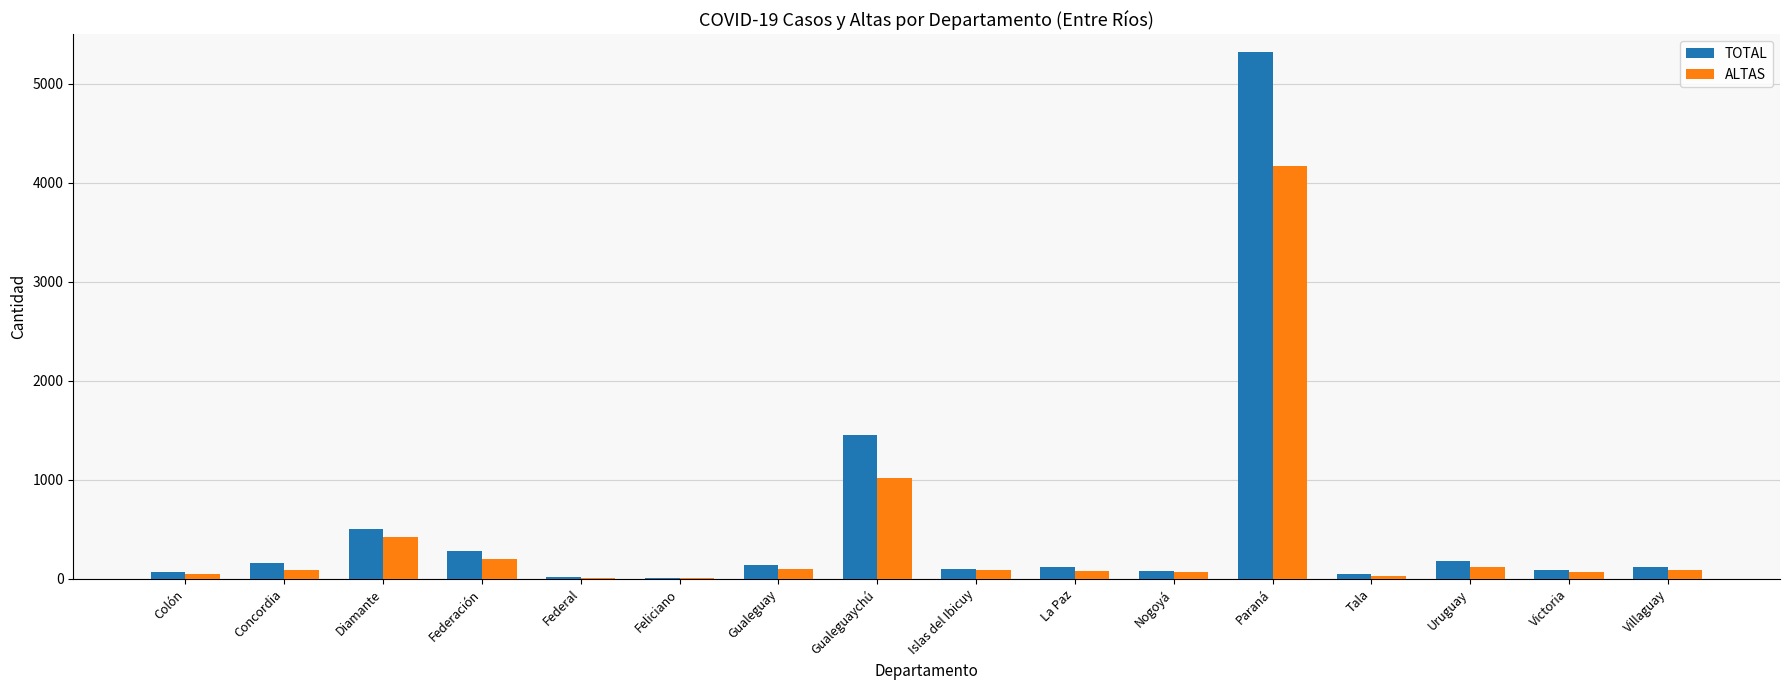

Between Gualeguaychú and La Paz, which series saw the biggest shift?

TOTAL